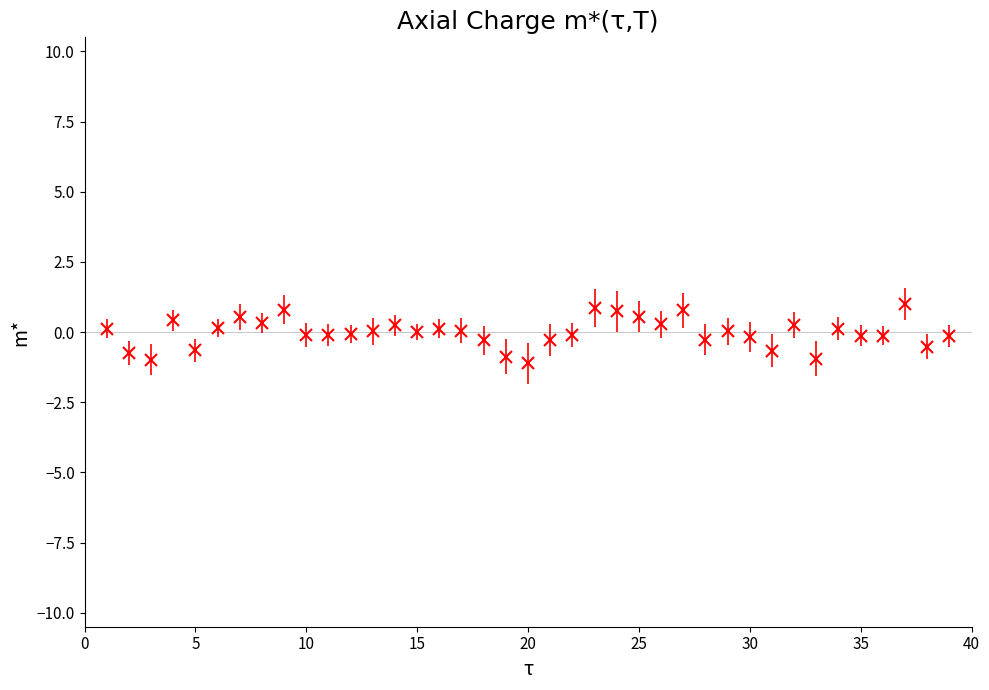

What is the minimum value shown in the chart?

-1.1